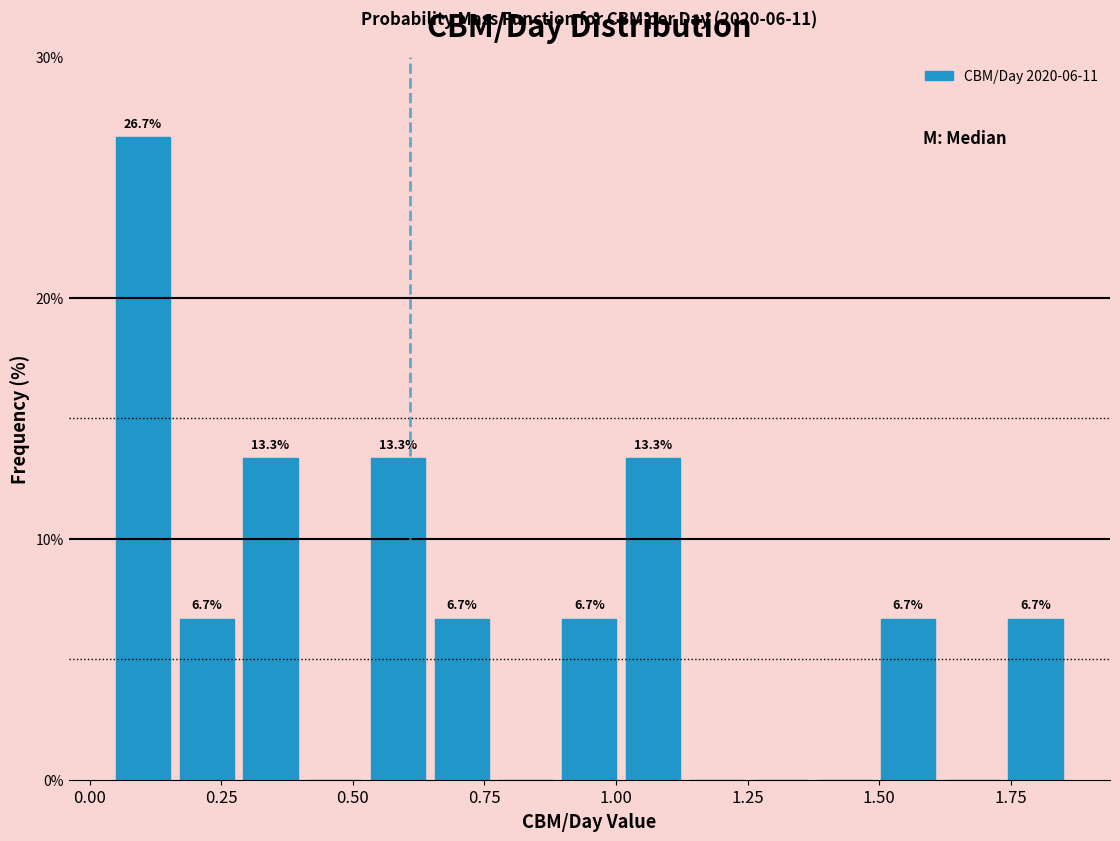

Around what value on the x-axis is the tallest bar? Give the approximate position of its centre, as read against the axis.

0.10